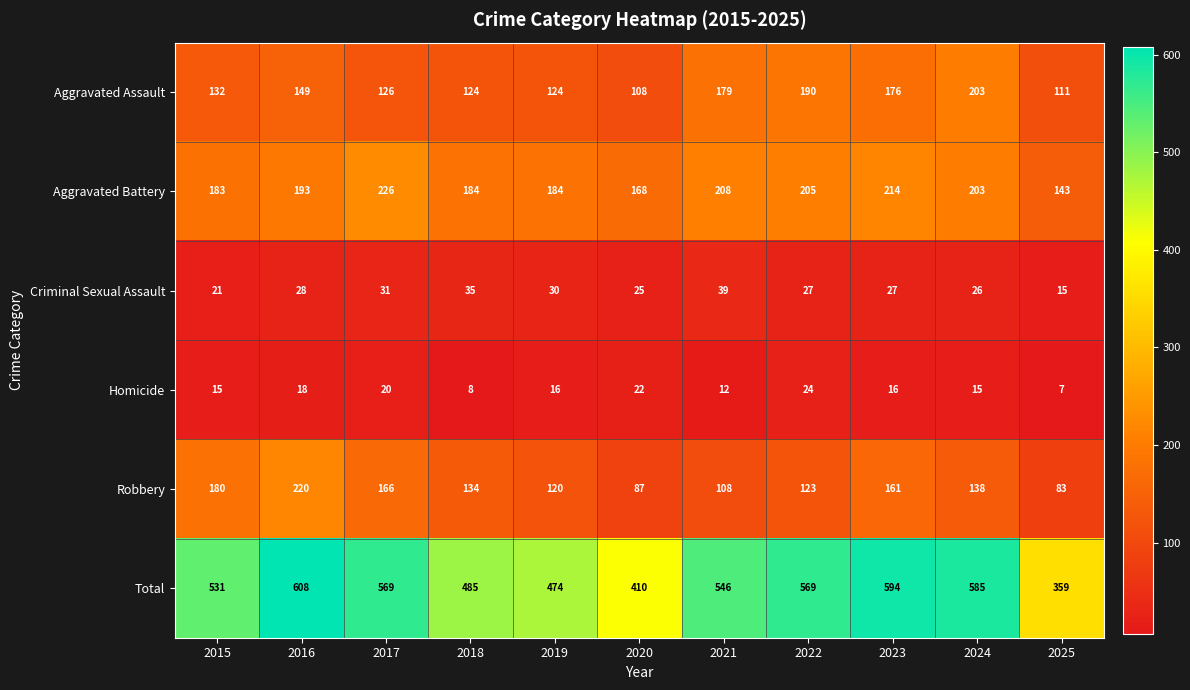

How many categories are shown in the chart?

11